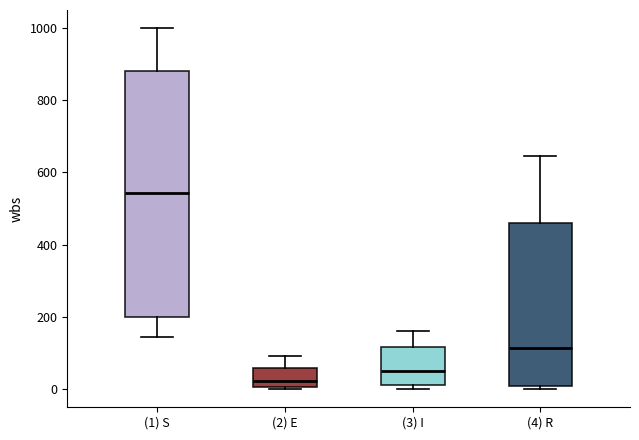

Reading left to right, read every box against the y-axis: the position of its median line, the range the box covers, and the ends of its whiskers. The values are not printed on the chart, so give them approximately, as read against the axis.

(1) S: median 540, box 200 to 880, whiskers 140 to 1000
(2) E: median 20, box 0 to 60, whiskers 0 to 100
(3) I: median 60, box 20 to 120, whiskers 0 to 160
(4) R: median 120, box 0 to 460, whiskers 0 (just below the box's lower edge) to 640